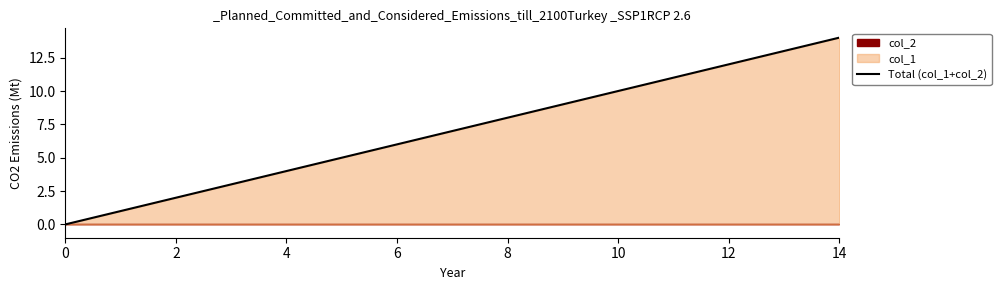

Where does the data first go above 7?

8